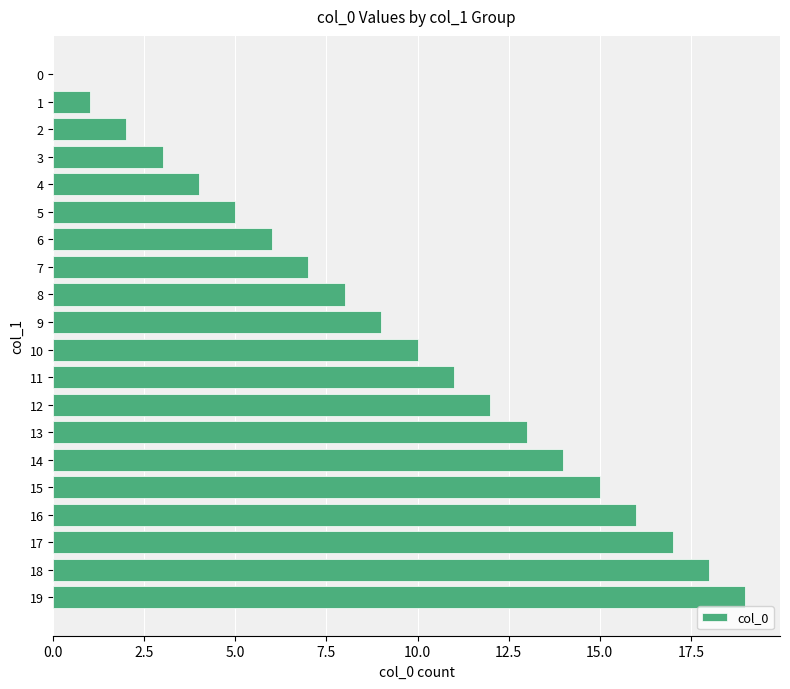

What is the greatest value displayed?

19